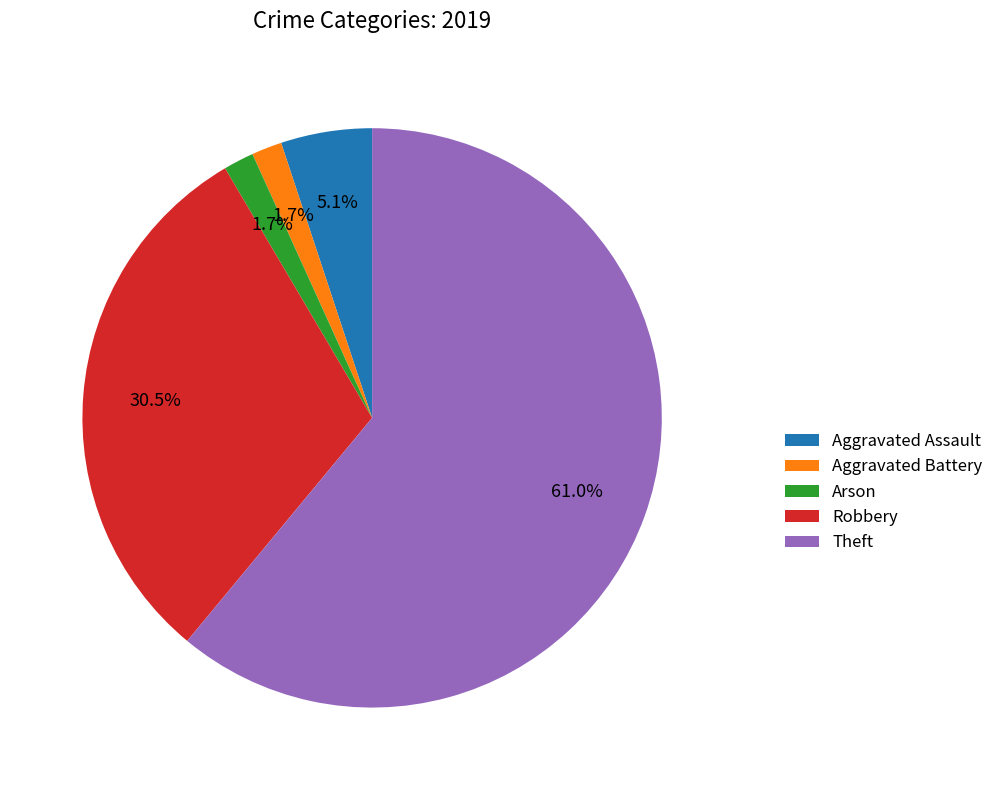

What is the largest slice in the pie chart?

Theft